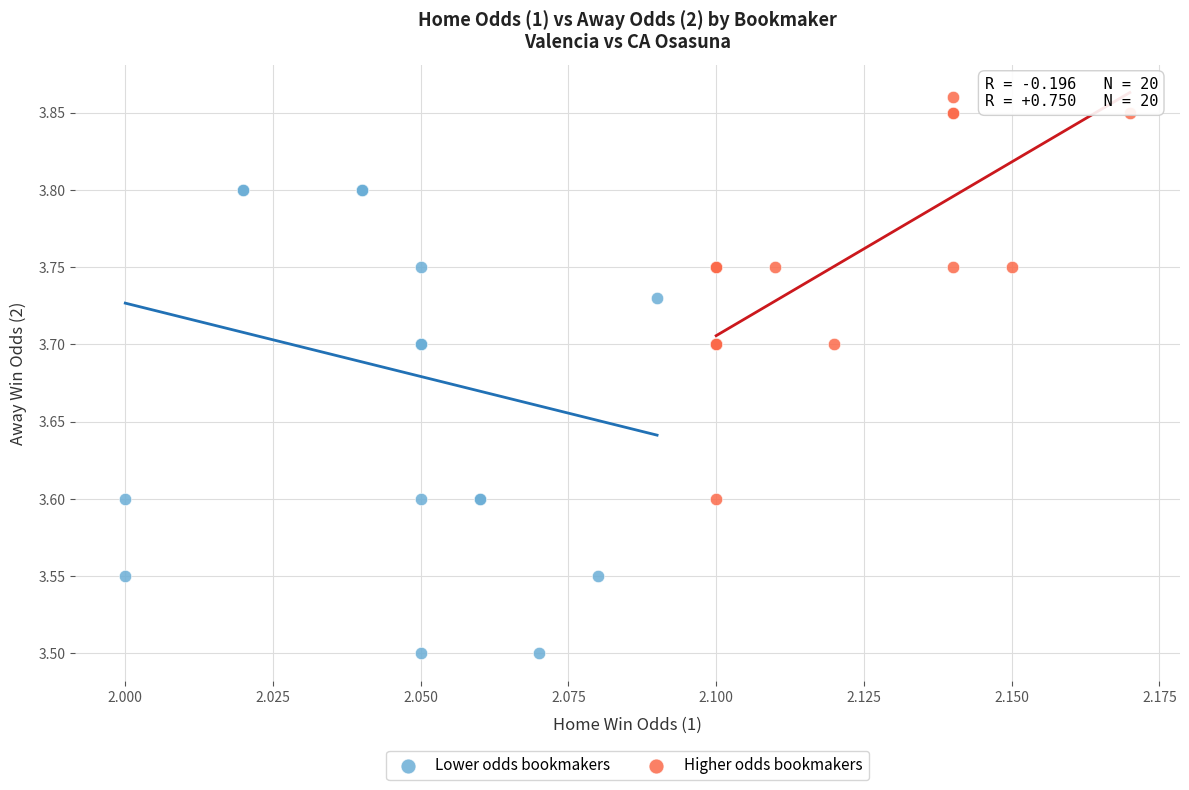

Which series contains the highest Y value?

Higher odds bookmakers